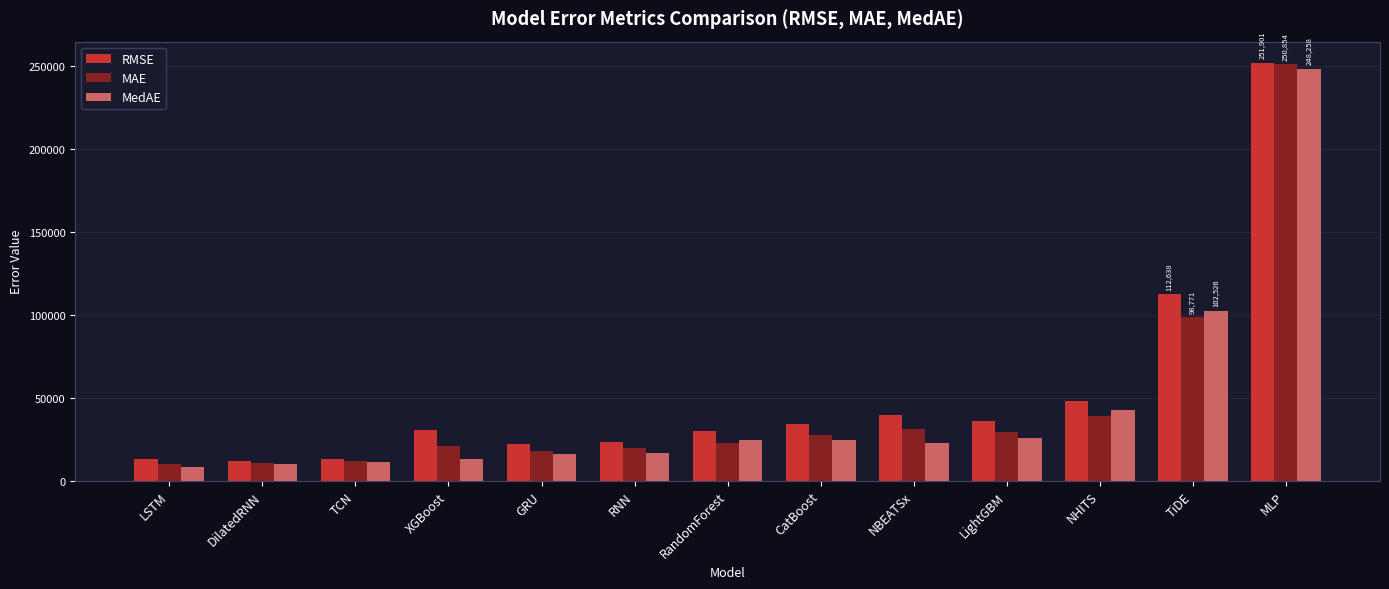

What is the maximum value for RMSE?

251901.8